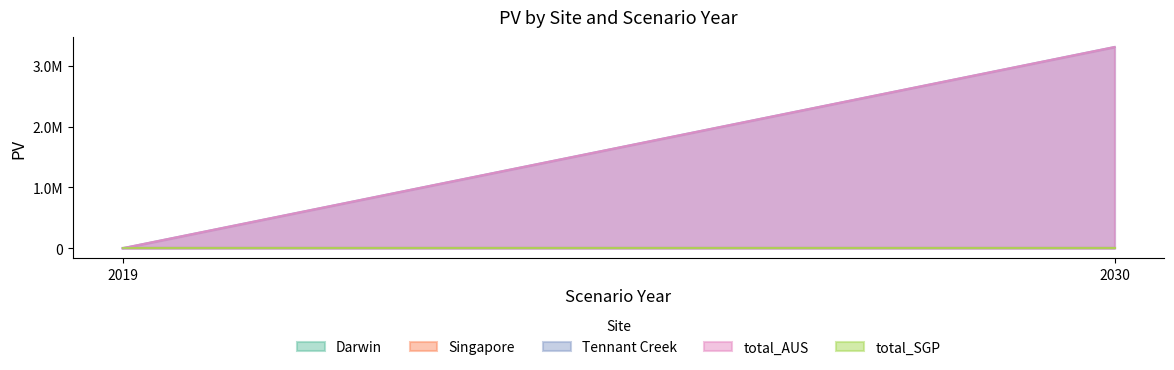

Which series has the largest total across all categories?

Tennant Creek